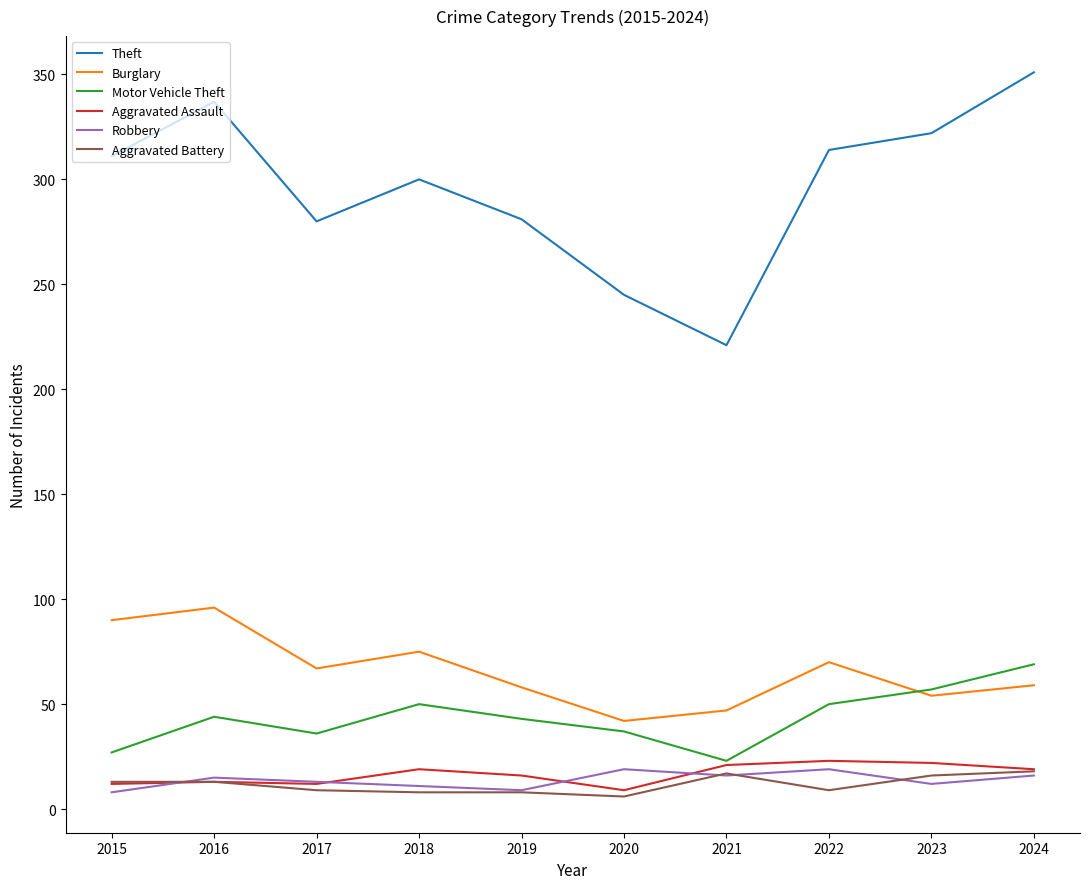

True or false: Theft and Robbery intersect in this chart.

False